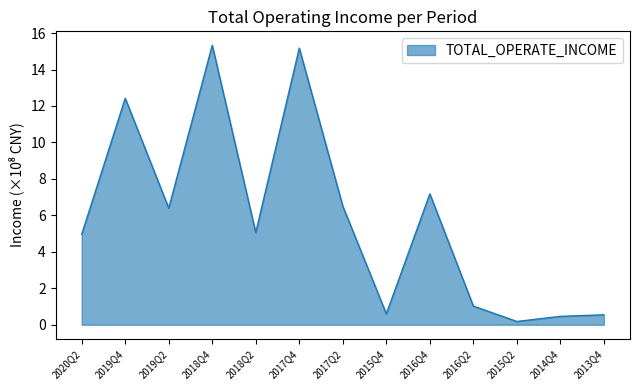

The value at 2016Q2 is 1.0. True or false?

True